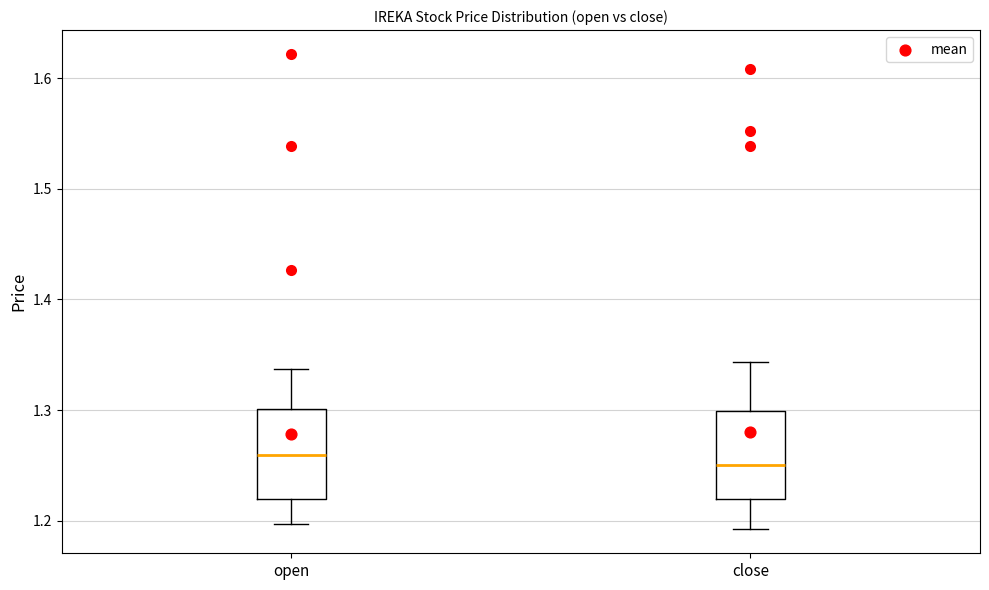

Reading left to right, read every box against the y-axis: the position of its median line, the range the box covers, and the ends of its whiskers. The values are not printed on the chart, so give them approximately, as read against the axis.

open: median 1.26, box 1.22 to 1.30, whiskers 1.20 to 1.34
close: median 1.25, box 1.22 to 1.30, whiskers 1.19 to 1.34